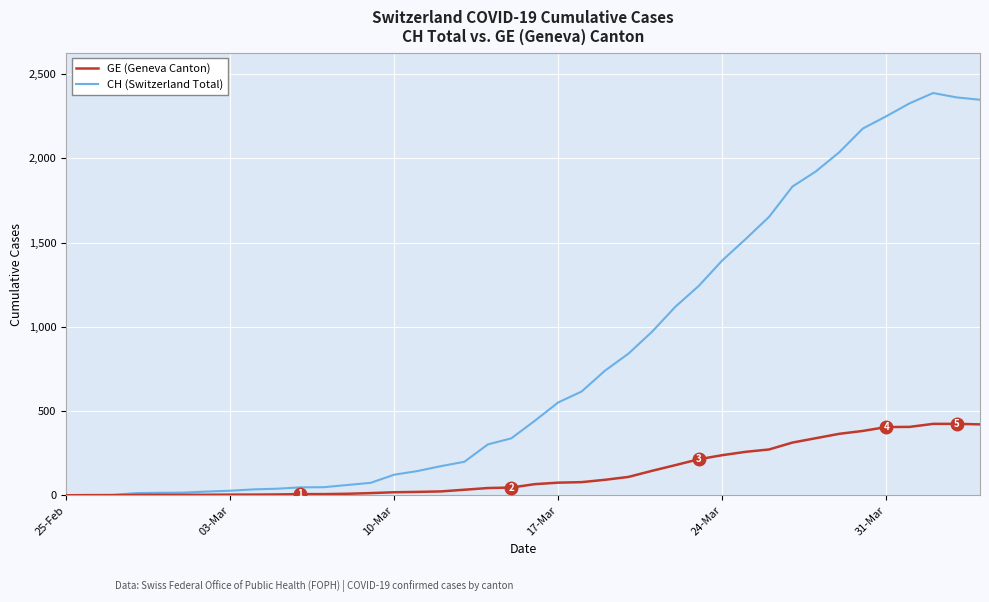

Which series has the widest spread of values?

CH (Switzerland Total)